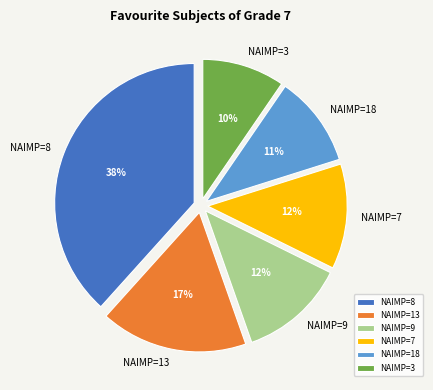

Is the sum of NAIMP=9 and NAIMP=13 greater than half?

No